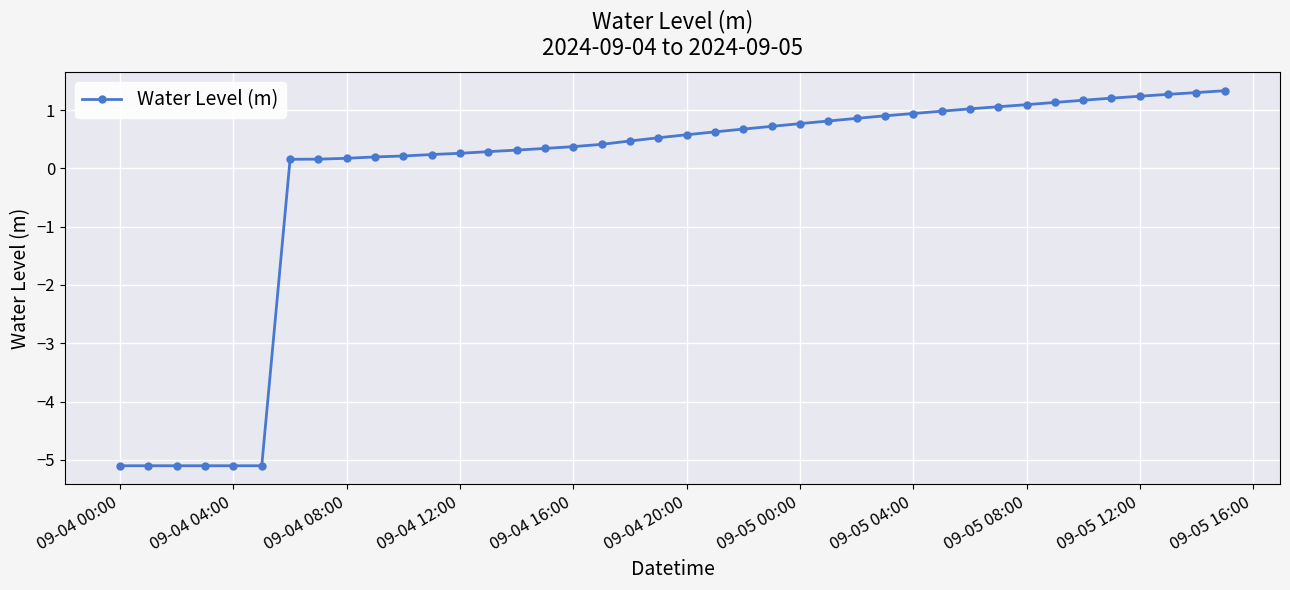

What is the minimum value shown in the chart?

-5.1